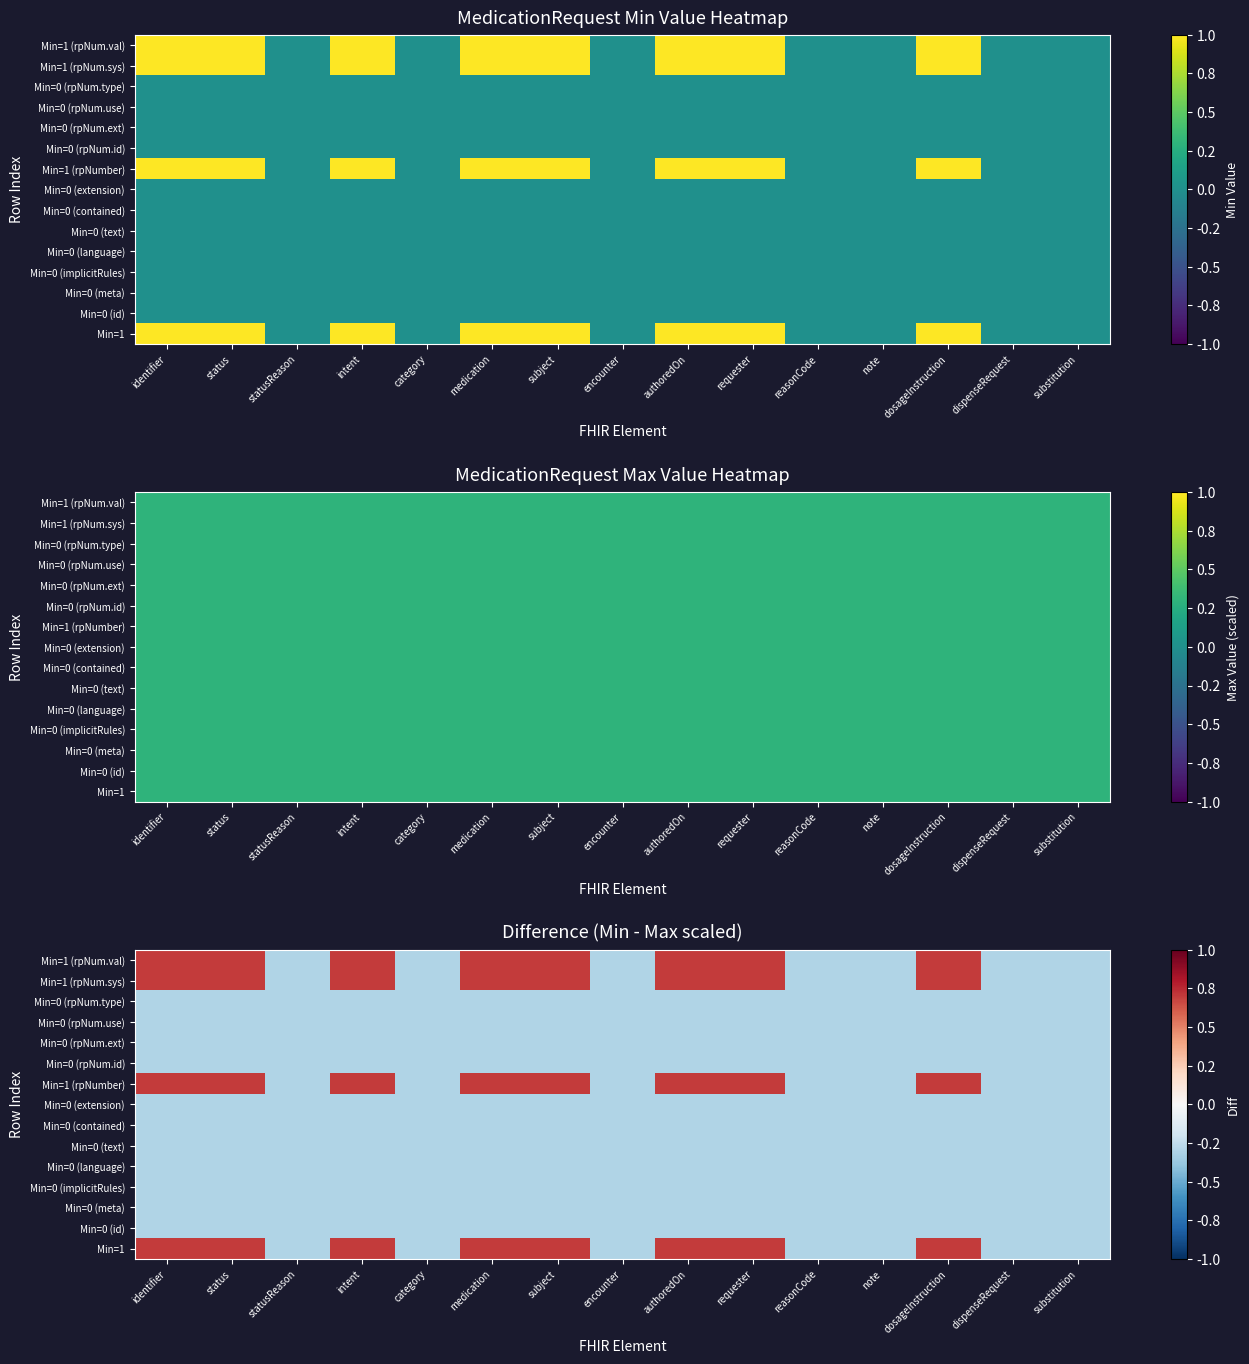

The value of Min=0 (rpNum.use) at dosageInstruction is -0.2. True or false?

False